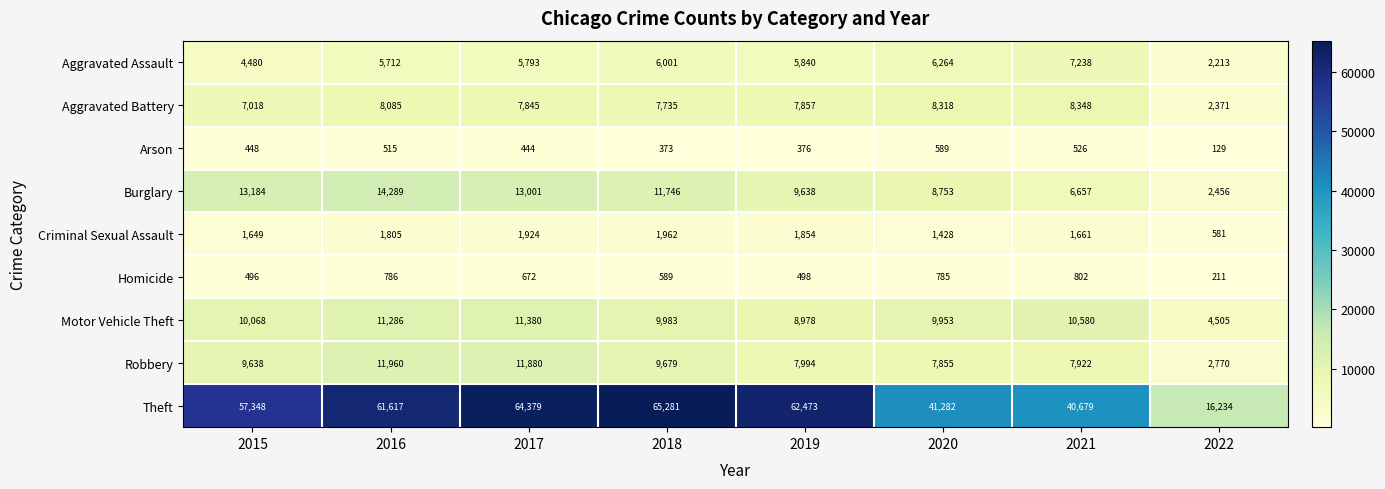

Between 2018 and 2021, which series saw the biggest shift?

Theft